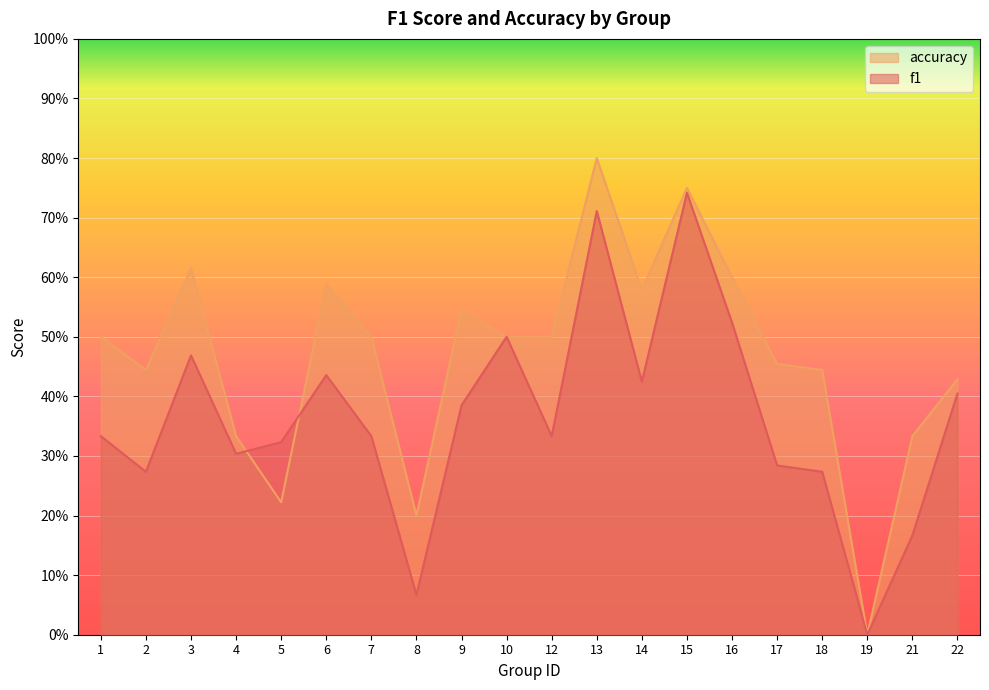

Rank the series by their average value, from lowest to highest.

f1, accuracy